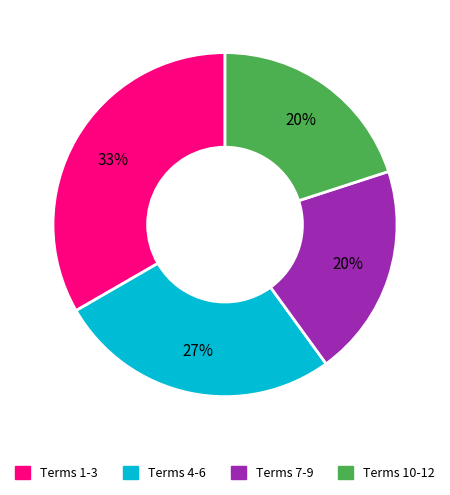

Is there a majority slice in this chart?

No